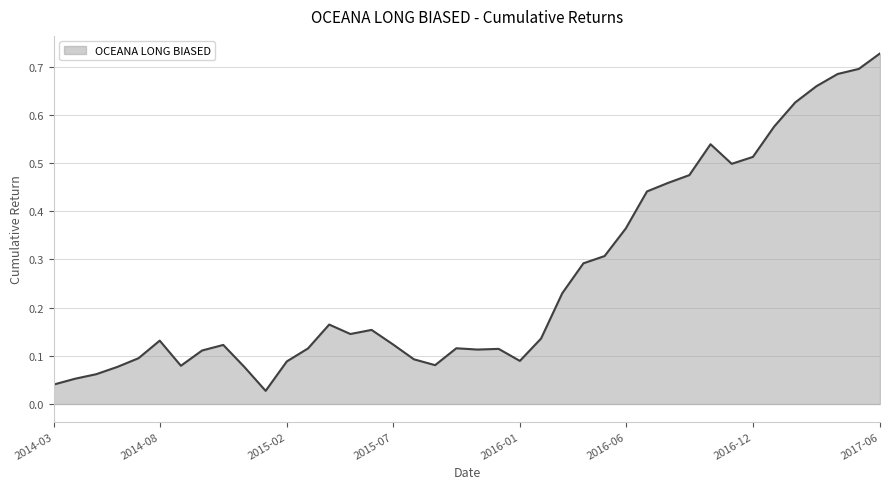

Which category has the highest value across all series?

2017-06